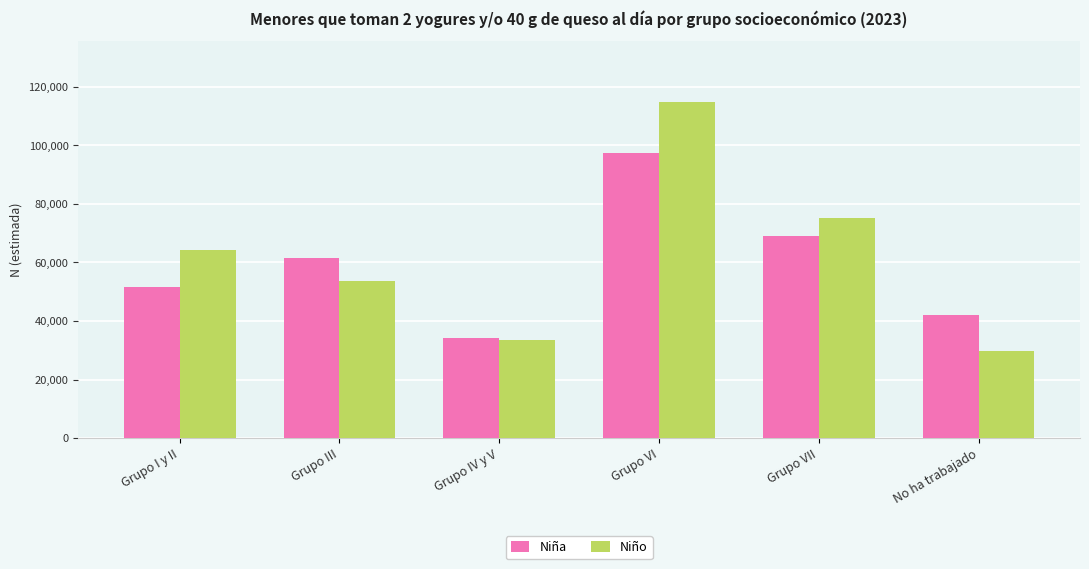

What is the difference between the Niño values at Grupo VII and Grupo I y II?

11062